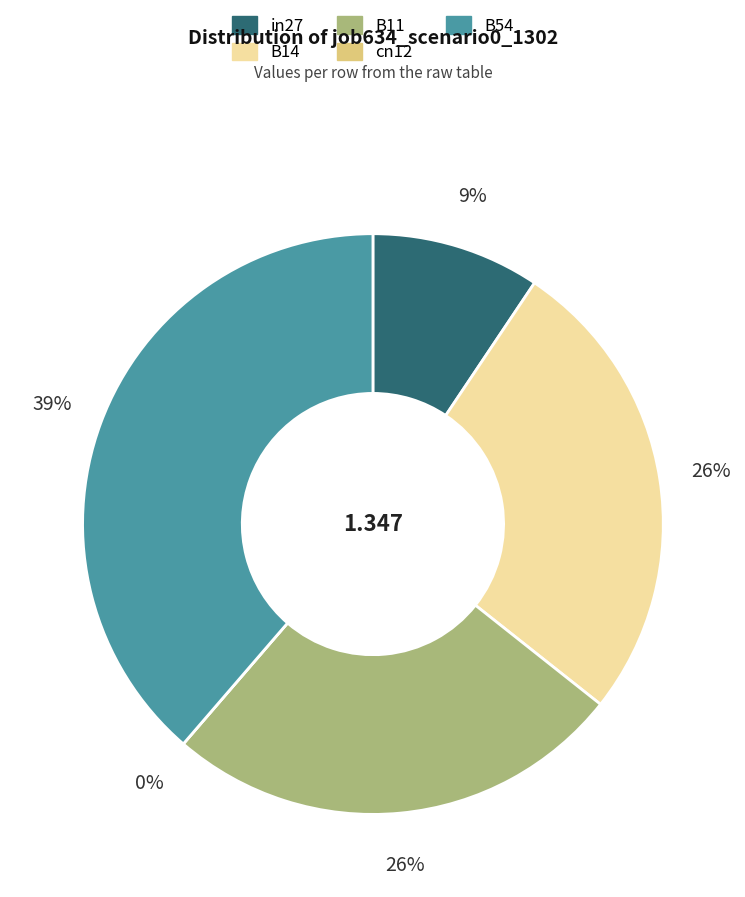

To the nearest percent, what is the combined percentage of B14 and B11?

52%